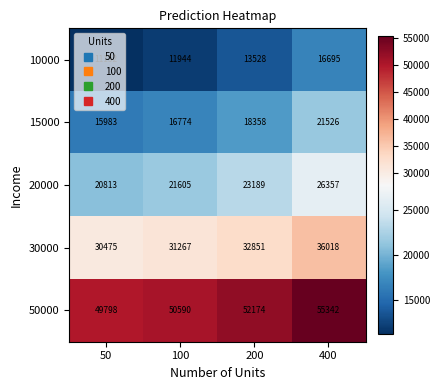

What is the difference between the 50000 values at 50 and 400?

5544